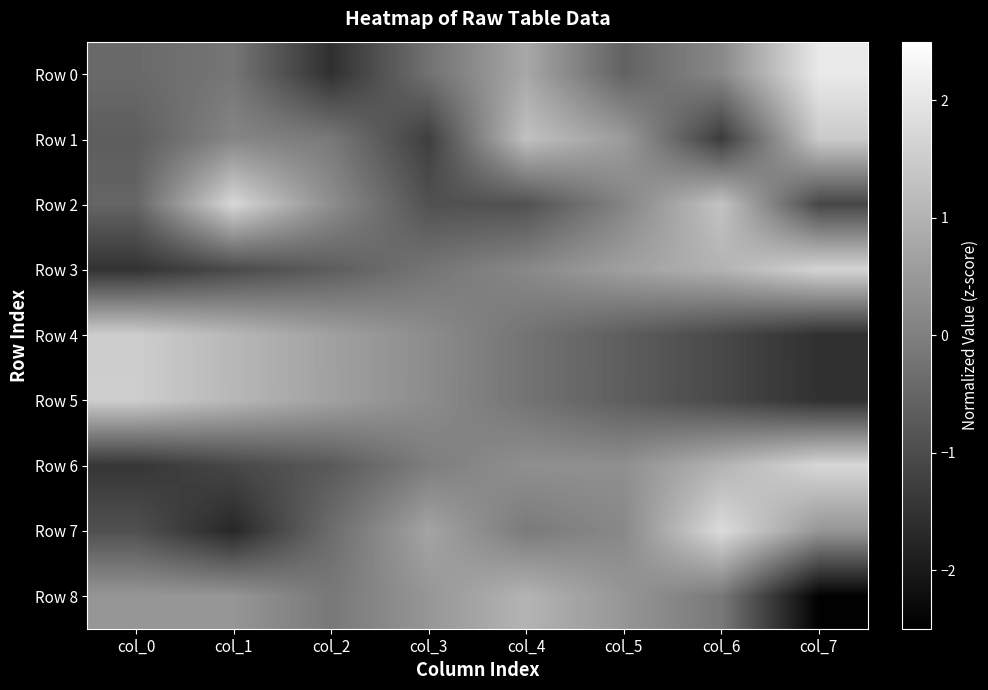

Reading left to right, what are all the values shown in this chart?

Row 0: col_0=-0.4	col_1=-0.2	col_2=-1.6	col_3=-0.3	col_4=0.8	col_5=-0.6	col_6=0.2	col_7=2.1
Row 1: col_0=-0.7	col_1=0.1	col_2=-0.1	col_3=-1.3	col_4=1.3	col_5=0.5	col_6=-1.3	col_7=1.5
Row 2: col_0=-0.5	col_1=1.7	col_2=0.3	col_3=-0.9	col_4=-0.9	col_5=0.1	col_6=1.3	col_7=-1.1
Row 3: col_0=-1.5	col_1=-1.0	col_2=-0.7	col_3=-0.2	col_4=0.2	col_5=0.6	col_6=1.0	col_7=1.6
Row 4: col_0=1.5	col_1=1.1	col_2=0.6	col_3=0.2	col_4=-0.2	col_5=-0.7	col_6=-1.1	col_7=-1.5
Row 5: col_0=1.5	col_1=1.1	col_2=0.7	col_3=0.2	col_4=-0.2	col_5=-0.7	col_6=-1.1	col_7=-1.5
Row 6: col_0=-1.4	col_1=-1.1	col_2=-0.7	col_3=-0.0	col_4=0.3	col_5=0.3	col_6=1.0	col_7=1.7
Row 7: col_0=-0.9	col_1=-1.7	col_2=-0.4	col_3=0.7	col_4=-0.1	col_5=0.2	col_6=1.8	col_7=0.4
Row 8: col_0=0.4	col_1=0.4	col_2=-0.1	col_3=0.4	col_4=1.0	col_5=0.4	col_6=-0.1	col_7=-2.5